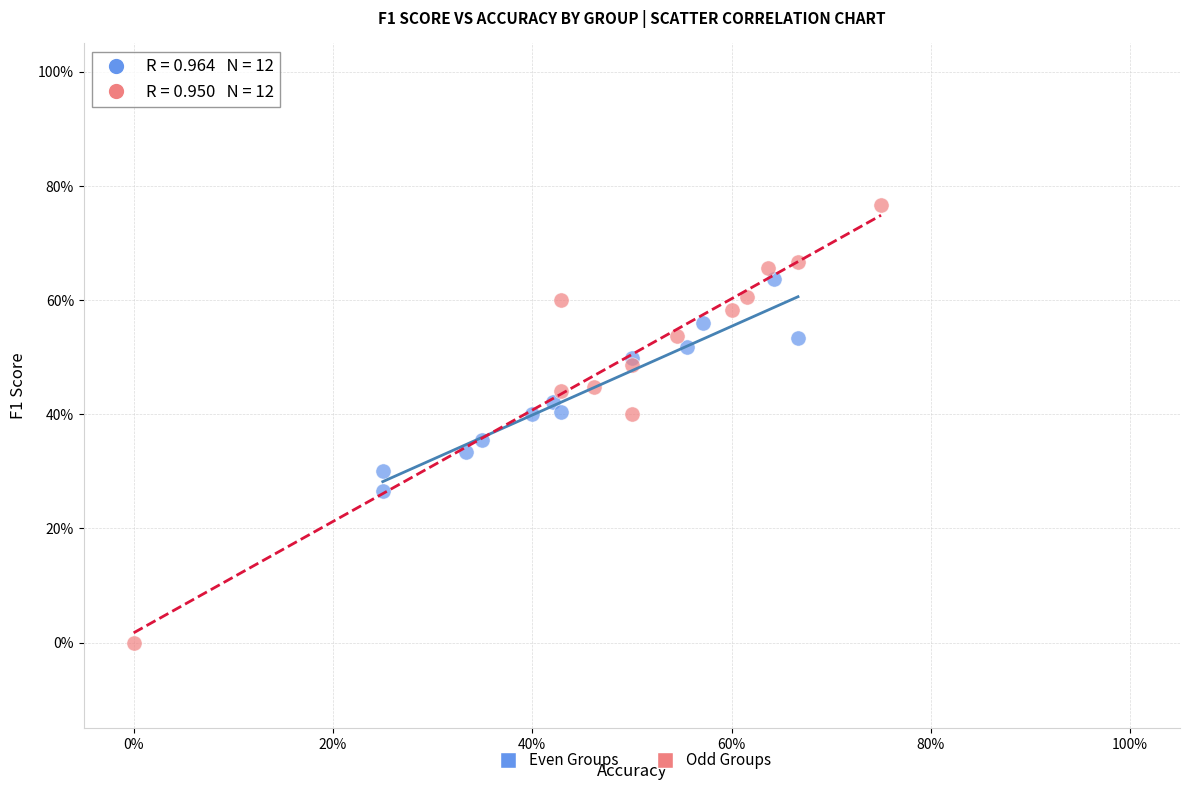

Which series contains the highest Y value?

Odd Groups